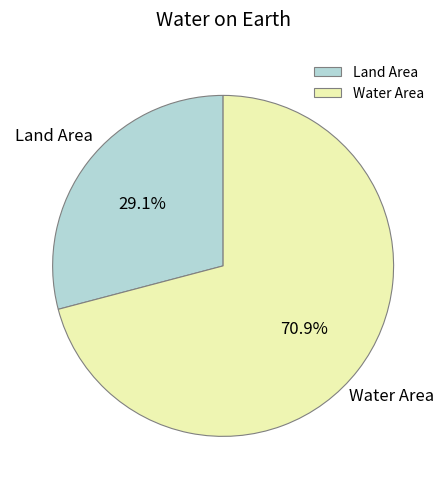

Which has a higher value, Water Area or Land Area?

Water Area